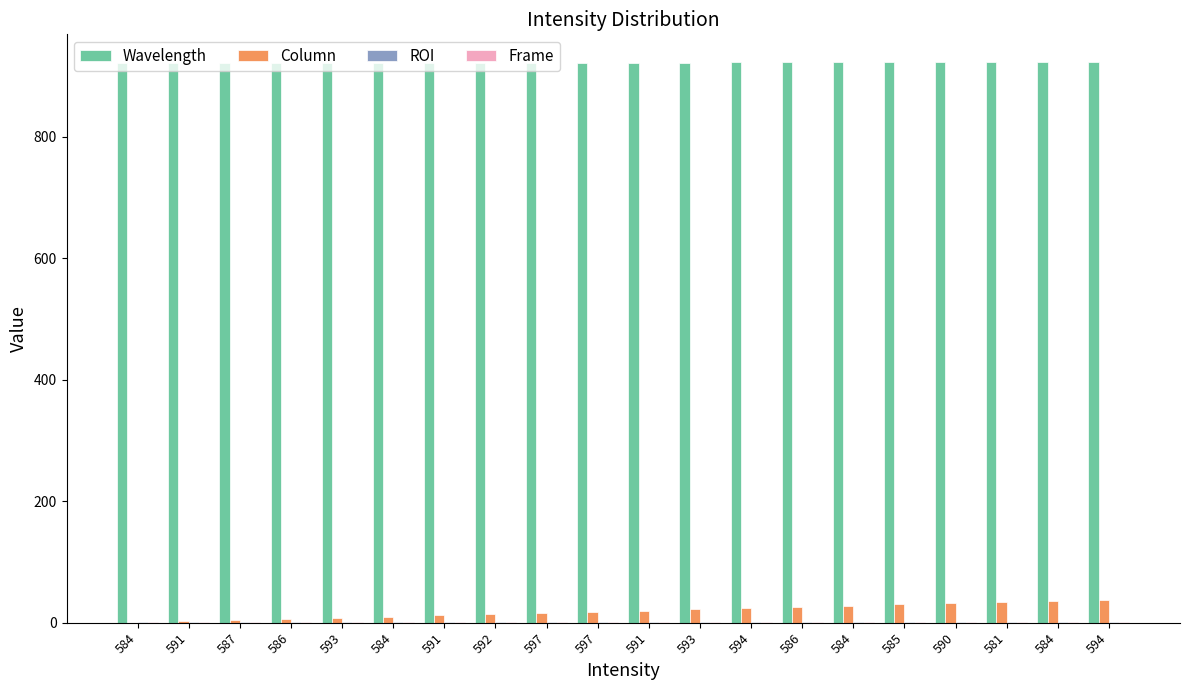

Count the number of data series in this chart.

4